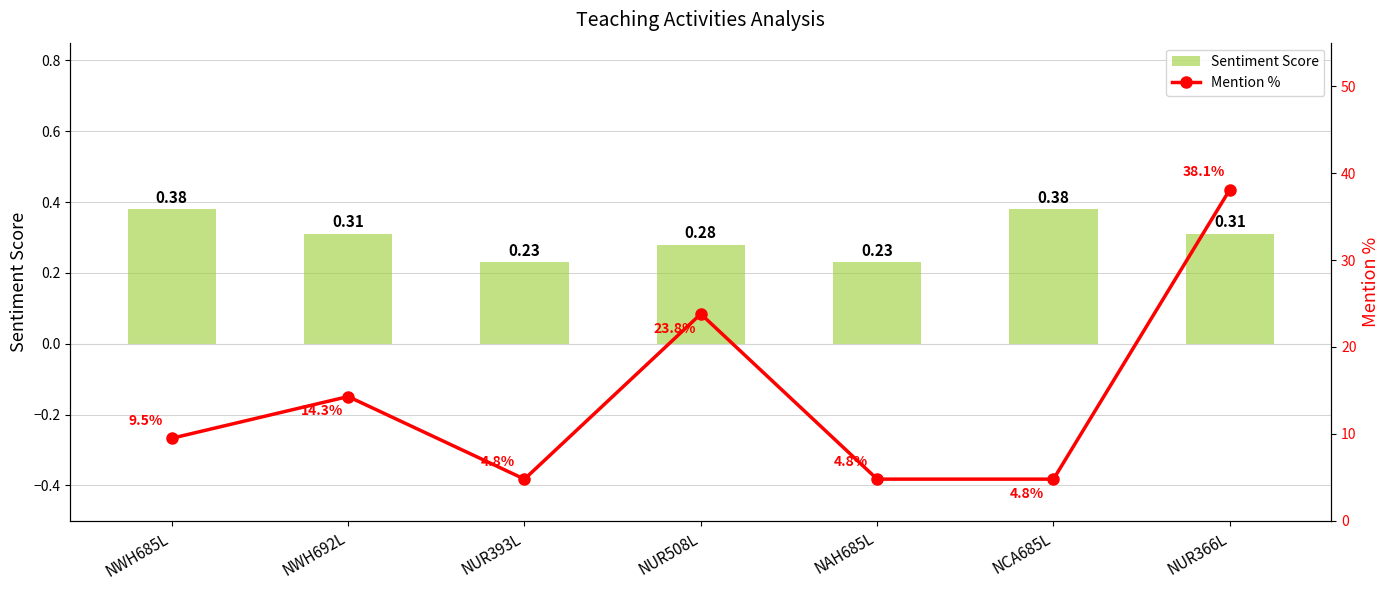

Reading left to right, transcribe all the data shown in this chart.

Sentiment Score: 0.4	0.3	0.2	0.3	0.2	0.4	0.3
Mention %: 9.5	14.3	4.8	23.8	4.8	4.8	38.1